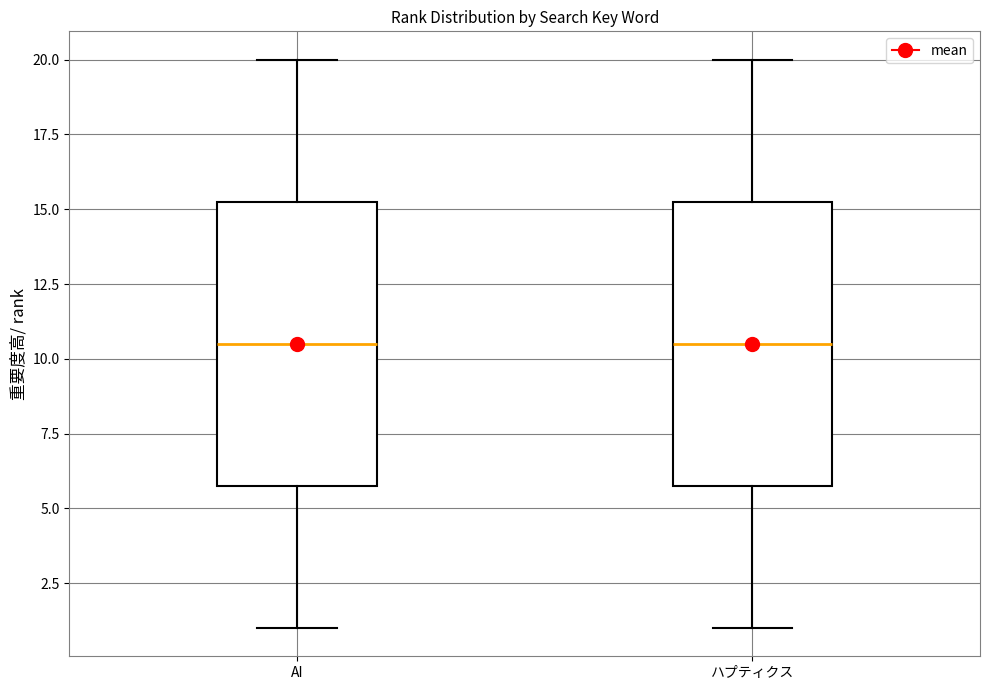

Reading left to right, transcribe this box plot: for each box, give where its median line is, the range the box spans, and where its two whiskers end, as read against the y-axis. The values are not printed on the chart, so give them approximately, as read against the axis.

AI: median 10.5, box 6.0 to 15.5, whiskers 1.0 to 20.0
ハプティクス: median 10.5, box 6.0 to 15.5, whiskers 1.0 to 20.0